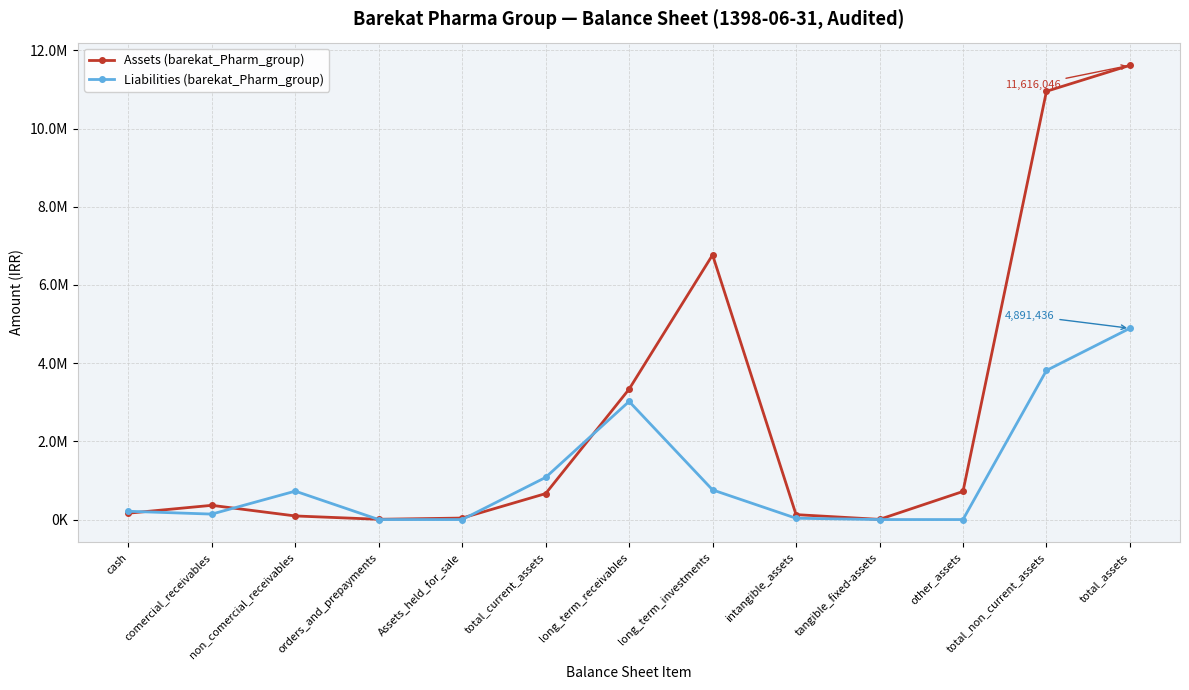

At which category does Liabilities (barekat_Pharm_group) reach its first local peak?

non_comercial_receivables